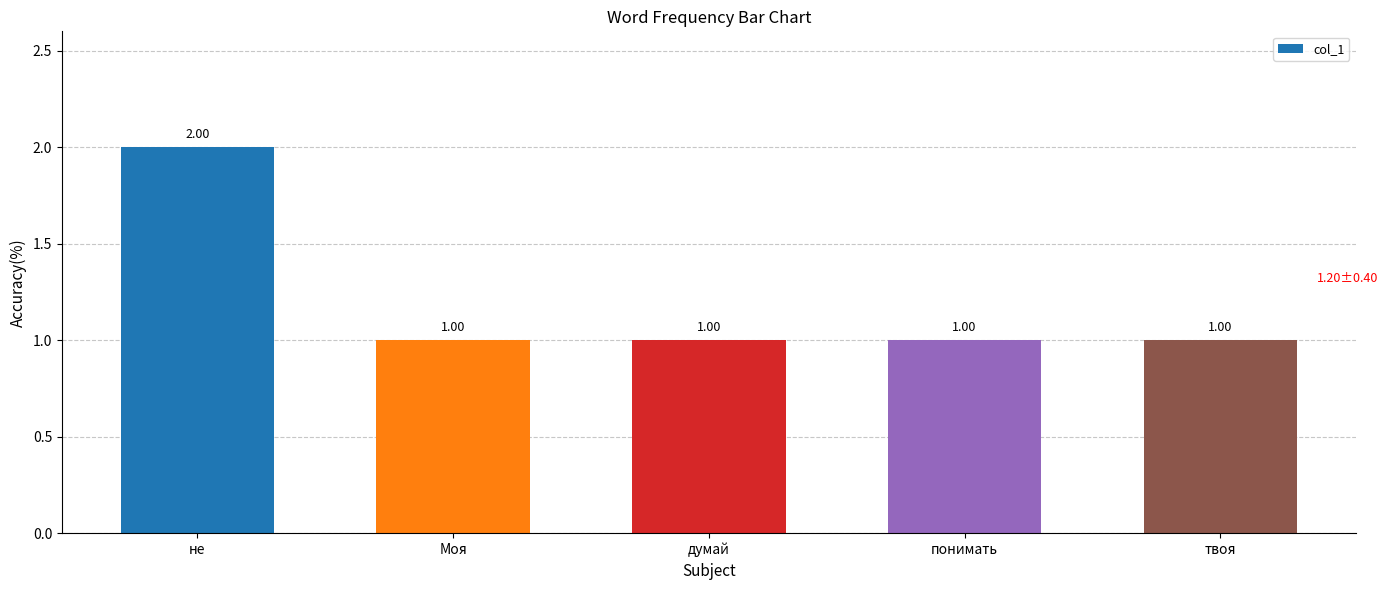

Is it true that the value at думай is 0?

False